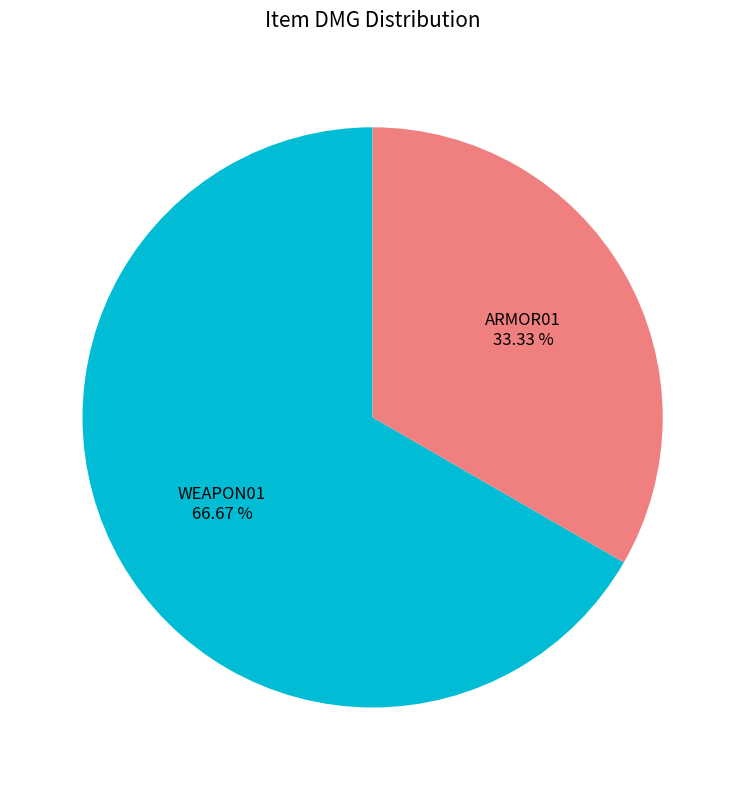

To the nearest percent, what percentage of the pie is ARMOR01?

33%